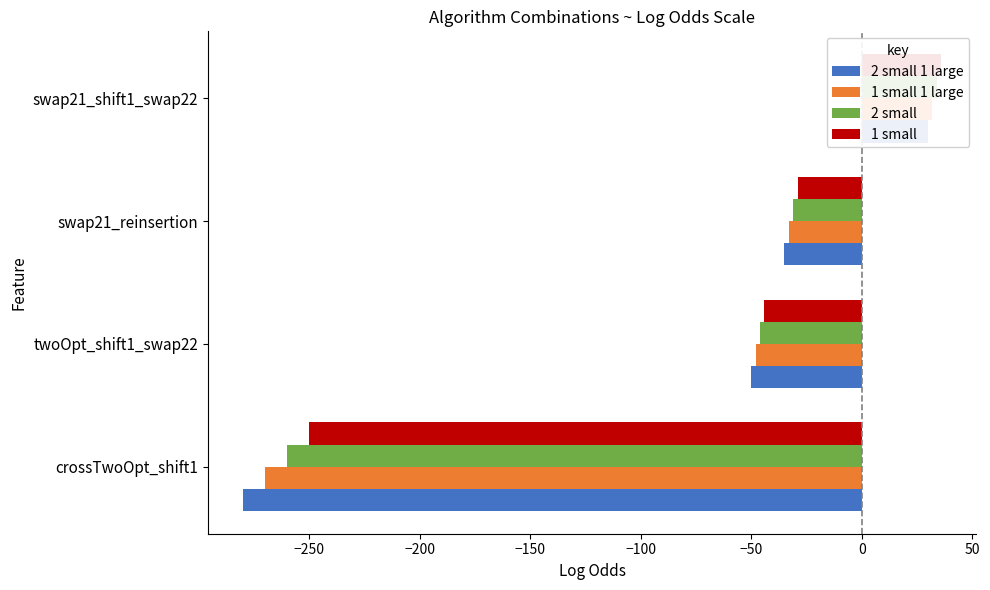

Is the value of 1 small at crossTwoOpt_shift1 greater than the value of 1 small 1 large at swap21_shift1_swap22?

No